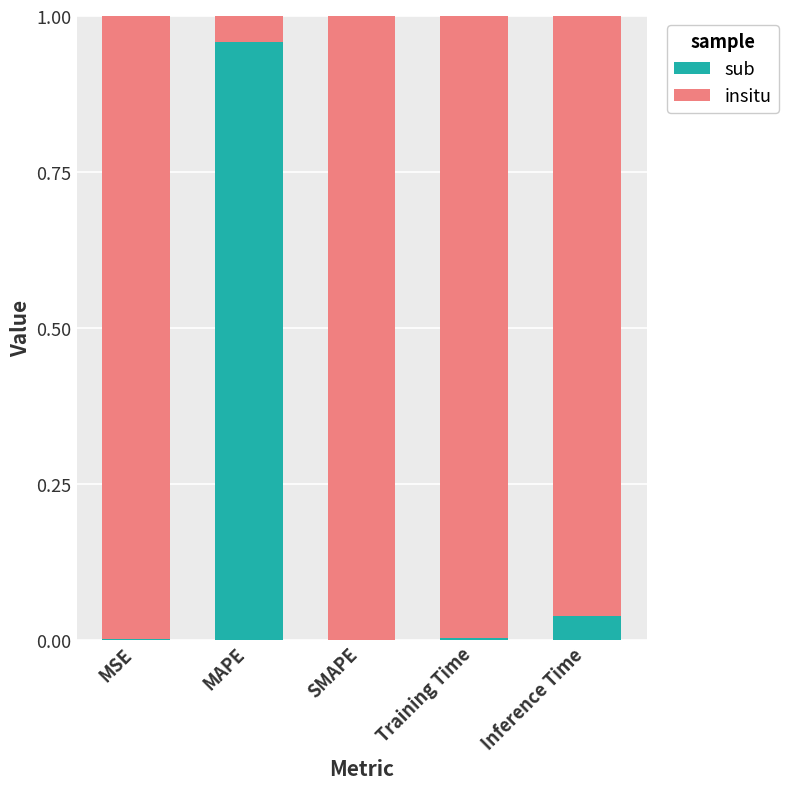

Is it true that sub equals 0.0 at Training Time?

True